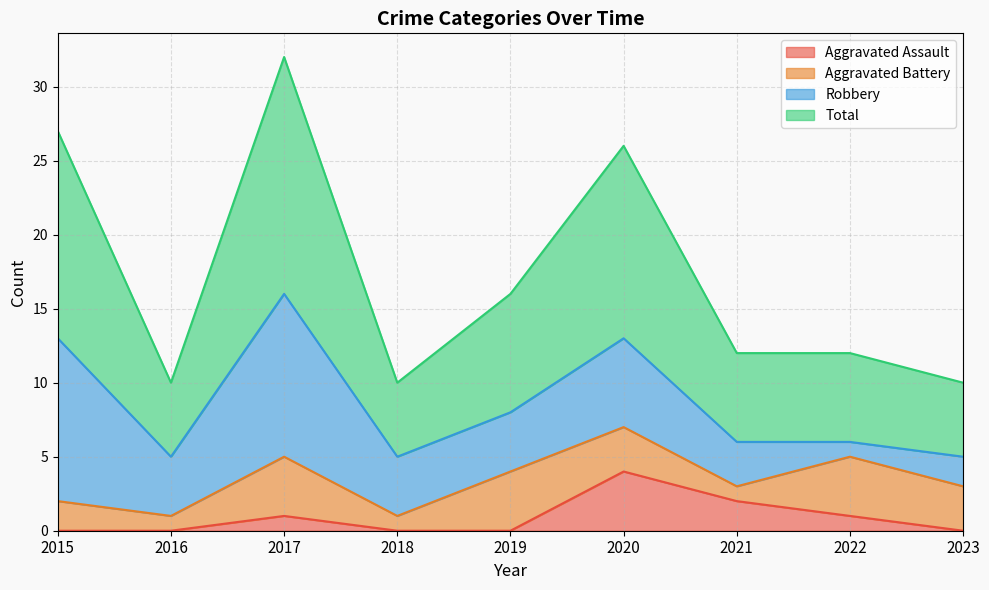

Count the number of categories in the chart.

9